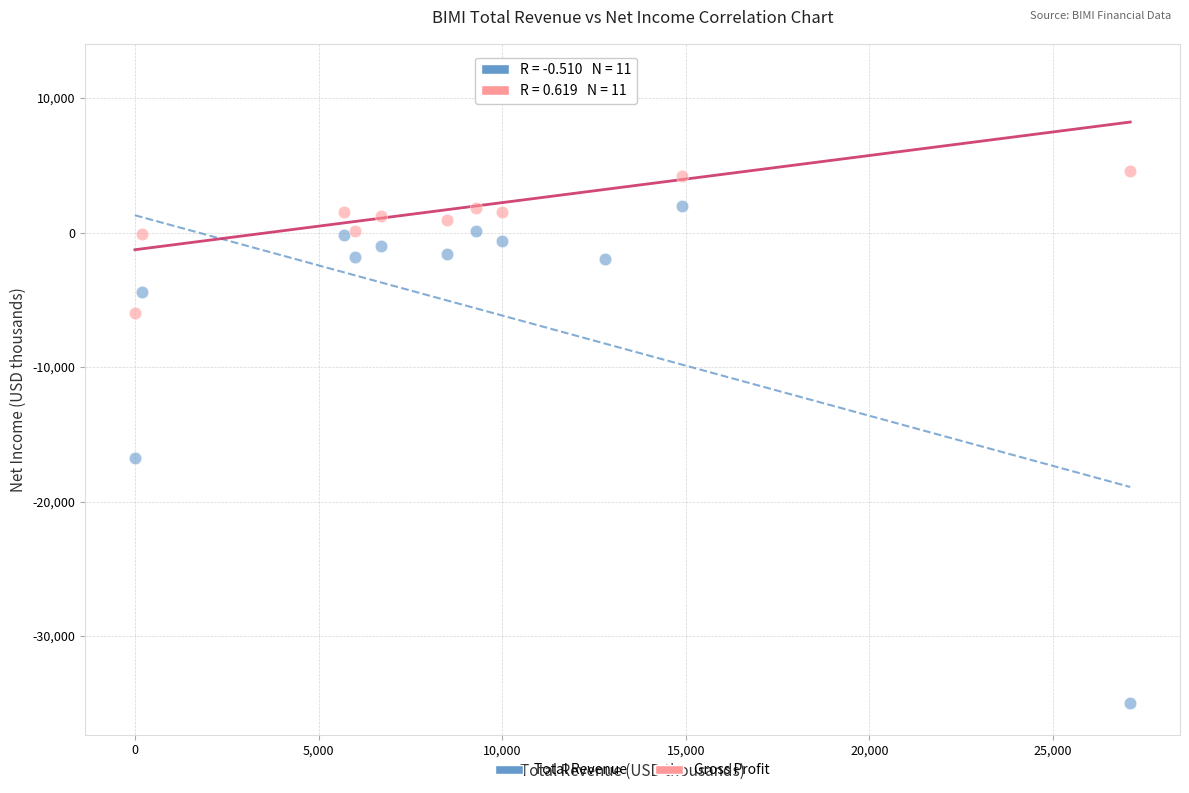

Which series contains the lowest Y value?

Total Revenue